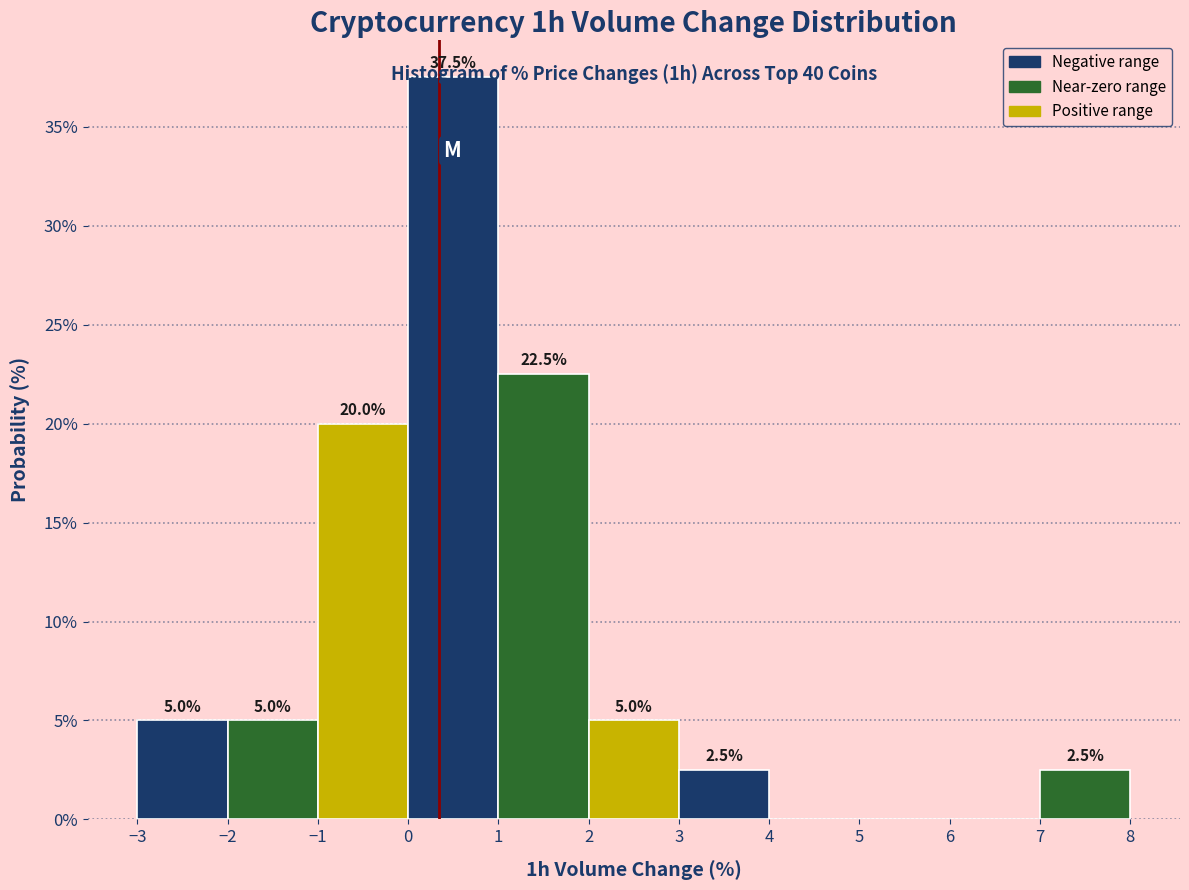

Over which range of the x-axis is the bar tallest?

0 to 1